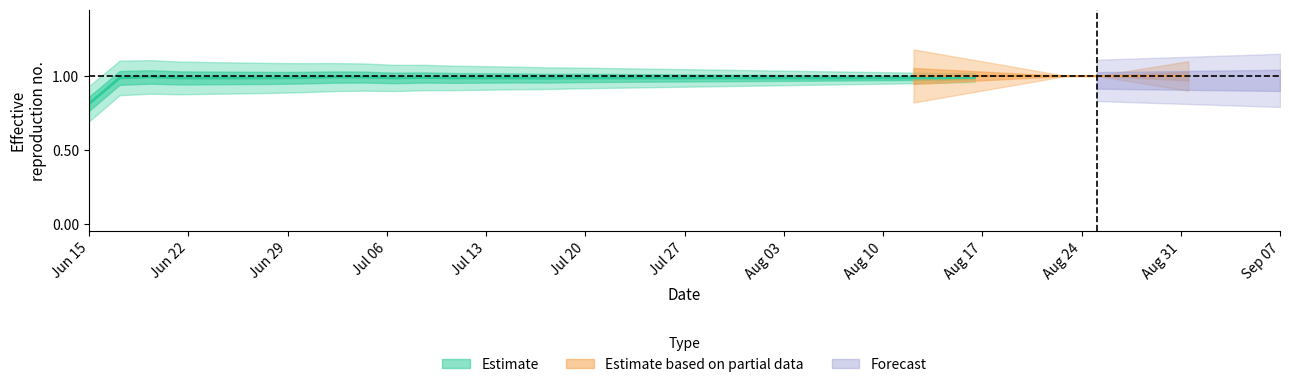

Is this an area chart (filled region under the line)?

No